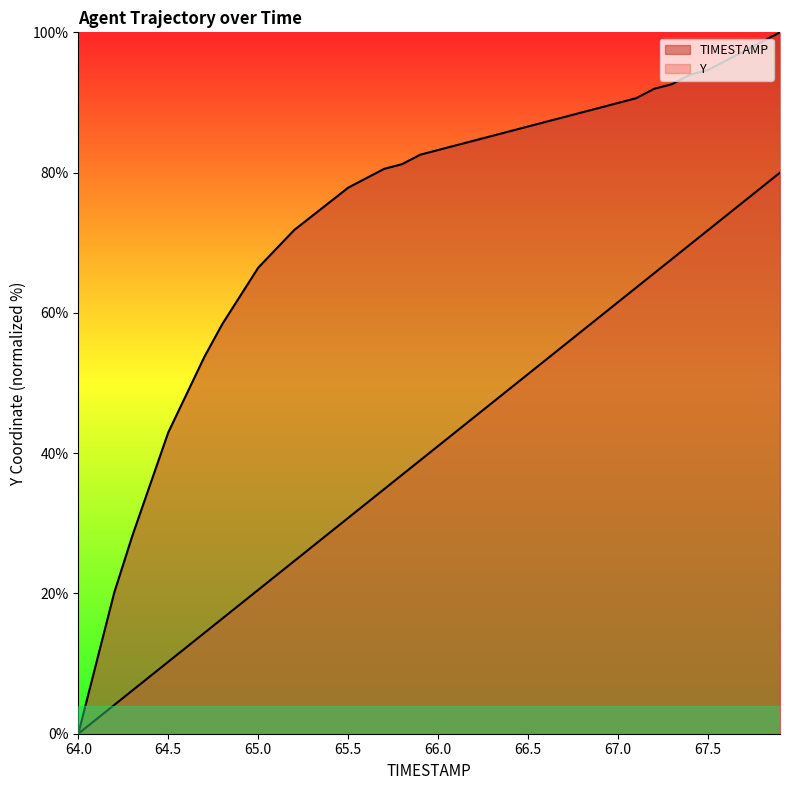

Rank the categories by Y value from highest to lowest.

67.9, 67.8, 67.7, 67.6, 67.5, 67.4, 67.3, 67.2, 67.1, 67.0, 66.9, 66.8, 66.7, 66.6, 66.5, 66.4, 66.3, 66.2, 66.1, 66.0, 65.9, 65.8, 65.7, 65.6, 65.5, 65.4, 65.3, 65.2, 65.1, 65.0, 64.9, 64.8, 64.7, 64.6, 64.5, 64.4, 64.3, 64.2, 64.1, 64.0